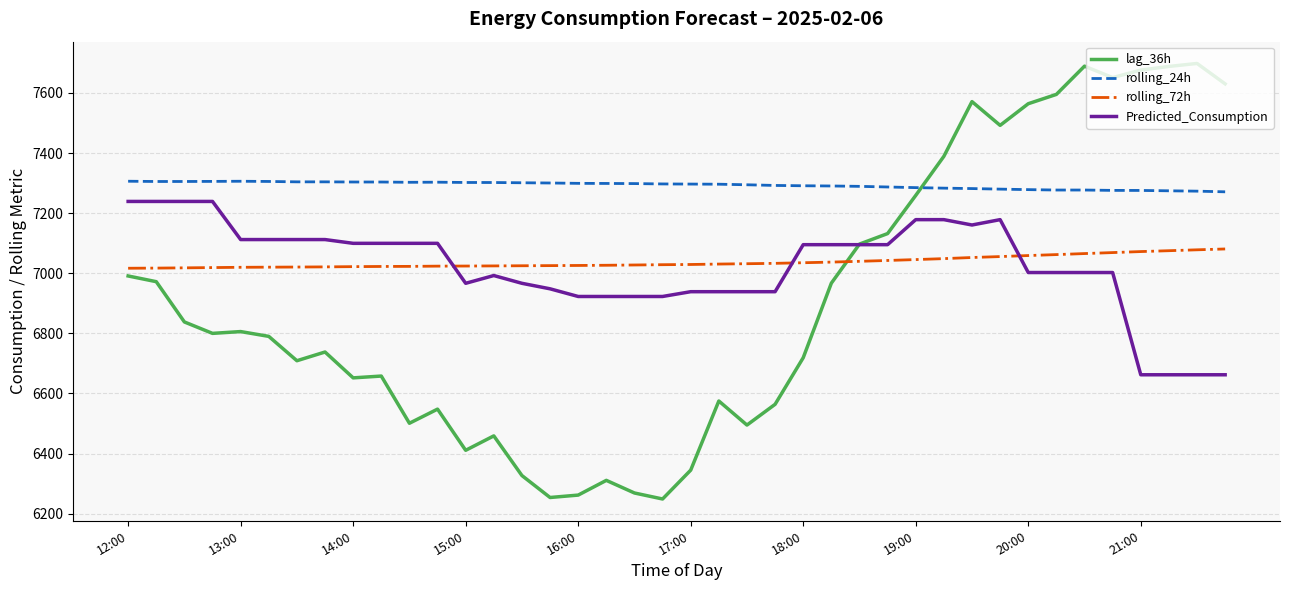

What is the maximum value for Predicted_Consumption?

7238.9